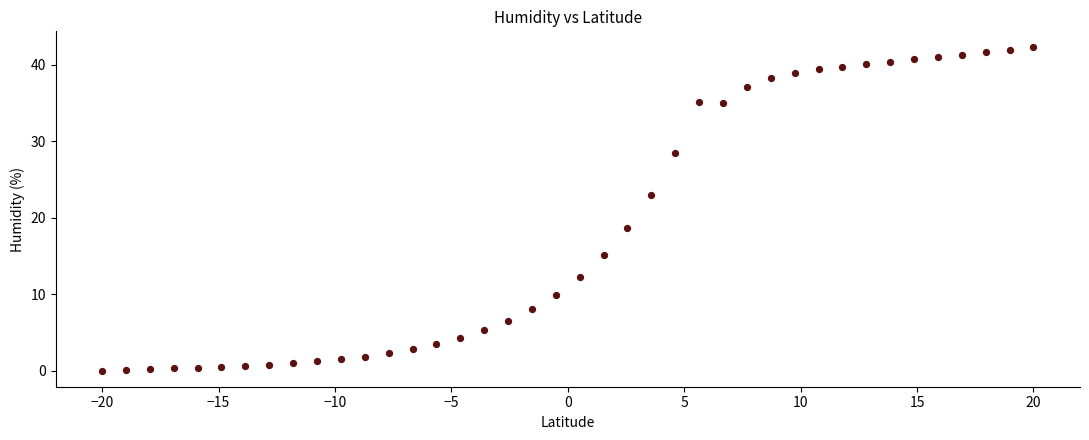

What is the range of Y values (max minus min)?

42.2